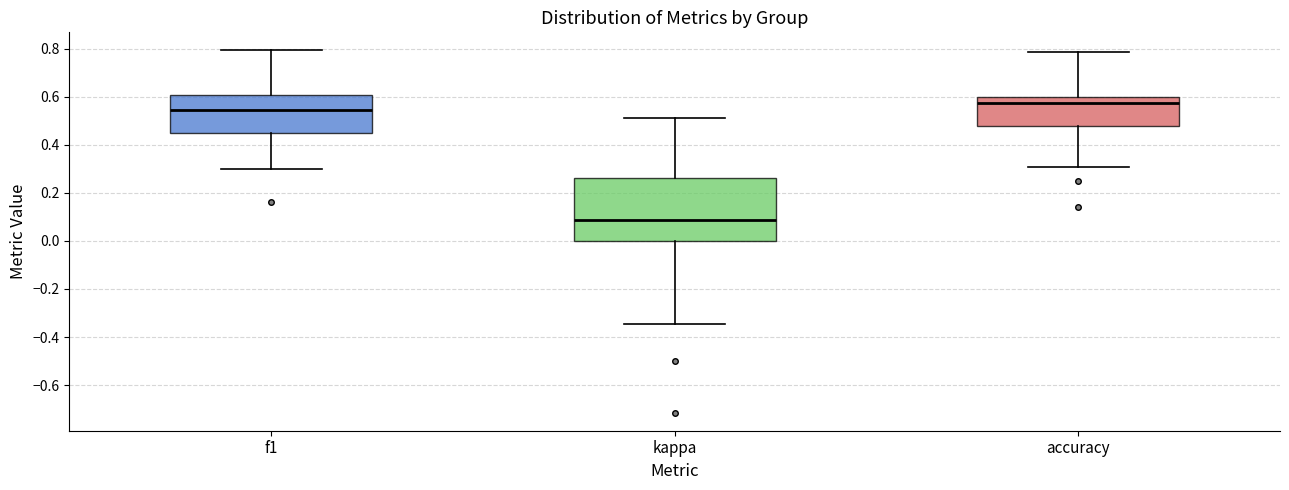

Which box has the highest median line?

accuracy